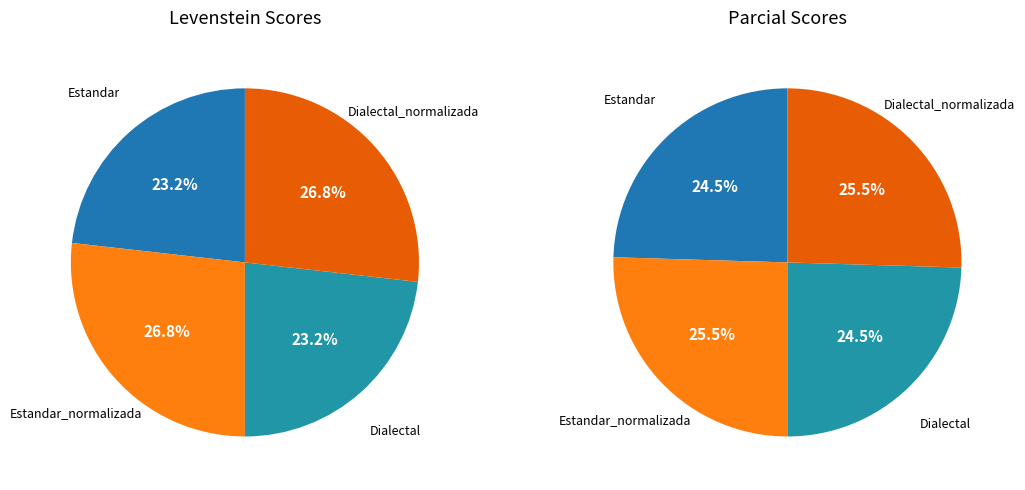

Do Dialectal_normalizada and Estandar_normalizada together represent more than half of the pie?

Yes